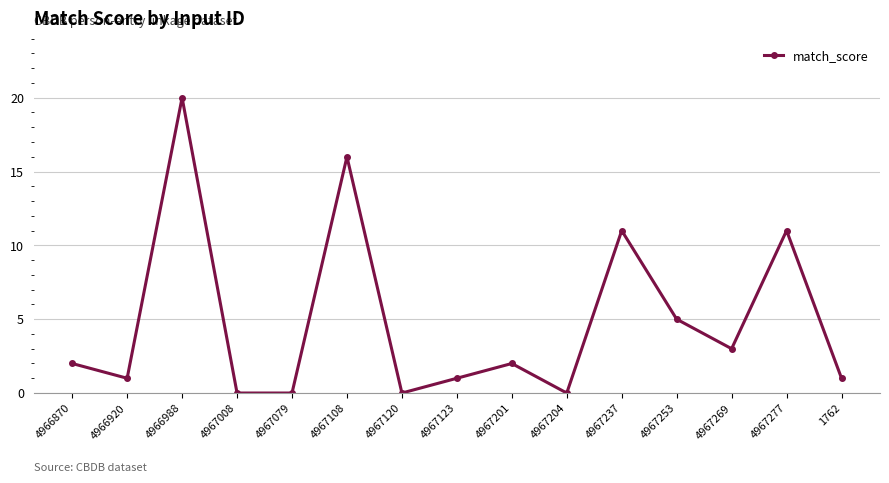

At which category does the data reach its first local peak?

4966988